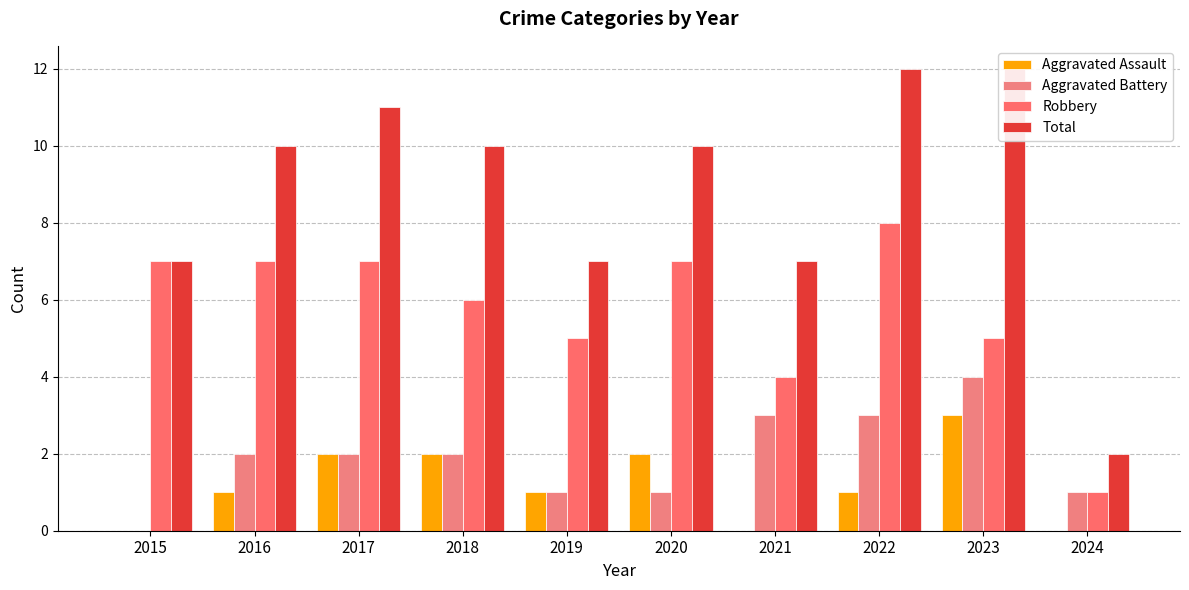

Reading left to right, list all the values displayed in this chart.

Aggravated Assault: 0	1	2	2	1	2	0	1	3	0
Aggravated Battery: 0	2	2	2	1	1	3	3	4	1
Robbery: 7	7	7	6	5	7	4	8	5	1
Total: 7	10	11	10	7	10	7	12	12	2